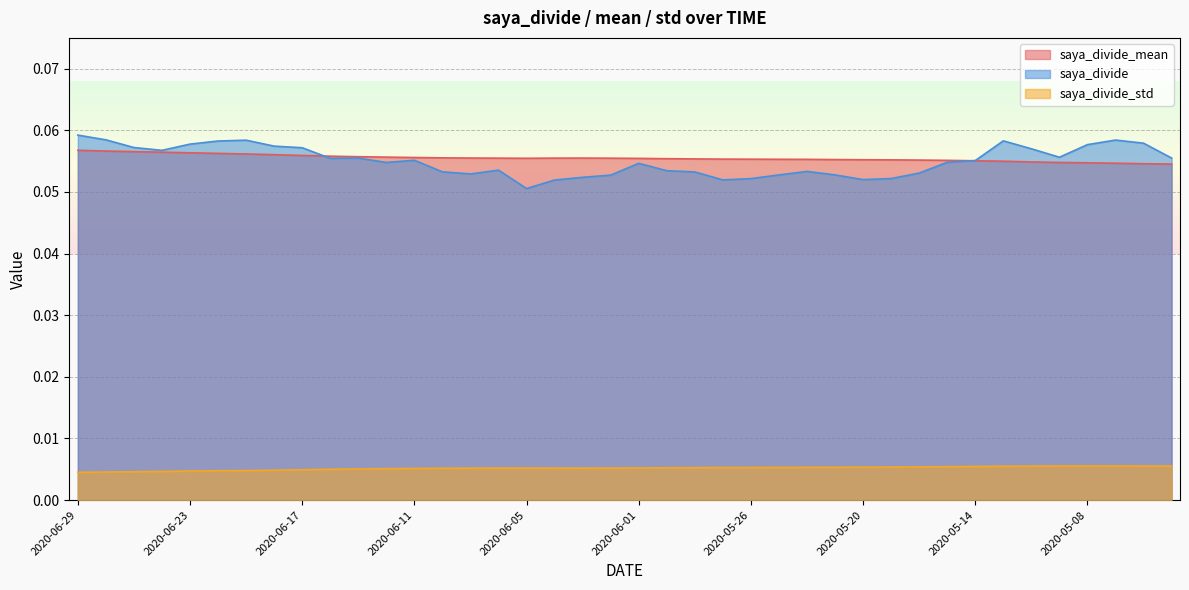

Which category has the lowest value across all series?

2020-06-29